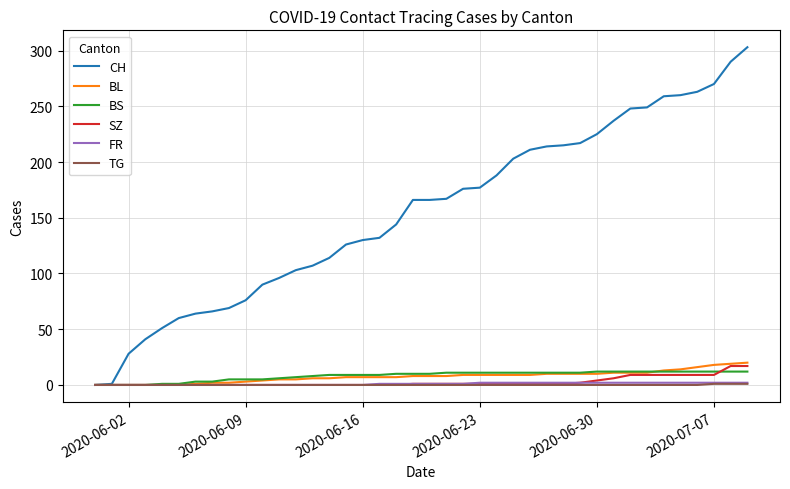

Which series has the largest total across all categories?

CH